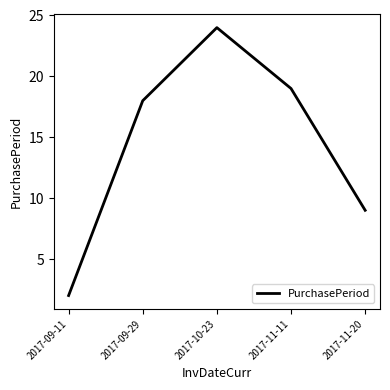

Does the chart have visible grid lines?

No